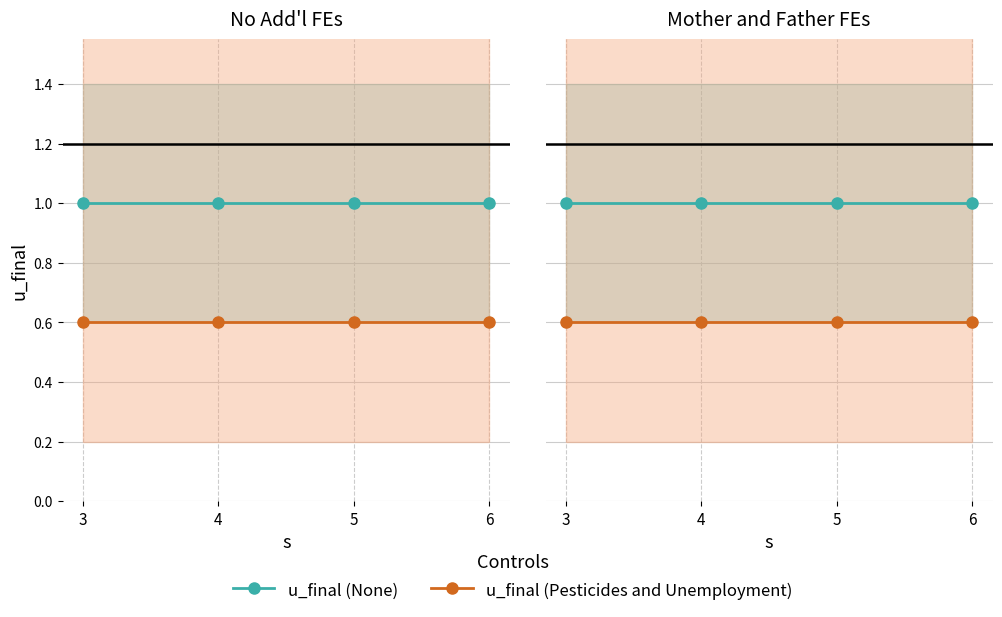

List the series in order of their overall mean, lowest first.

u_final (Pesticides and Unemployment), u_final (None)